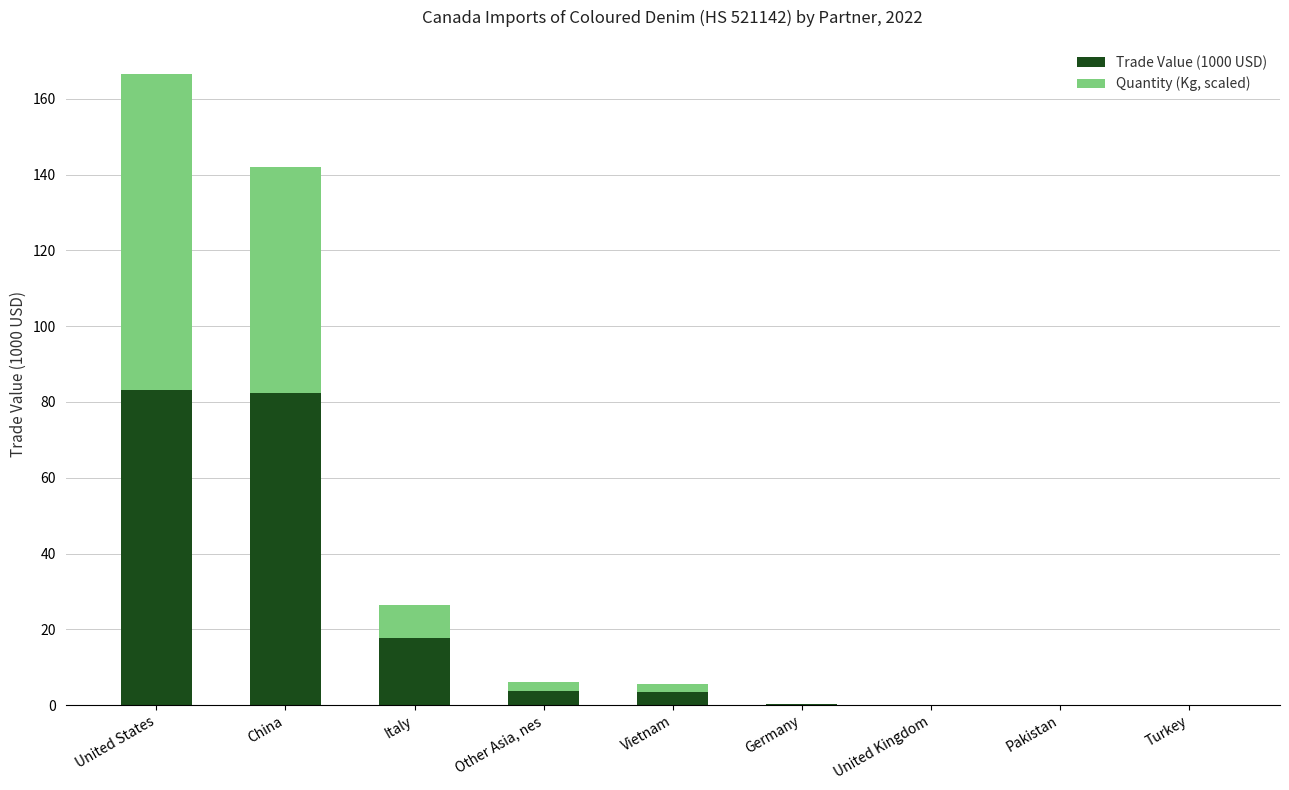

The value of Trade Value (1000 USD) at United States is 140.2. True or false?

False